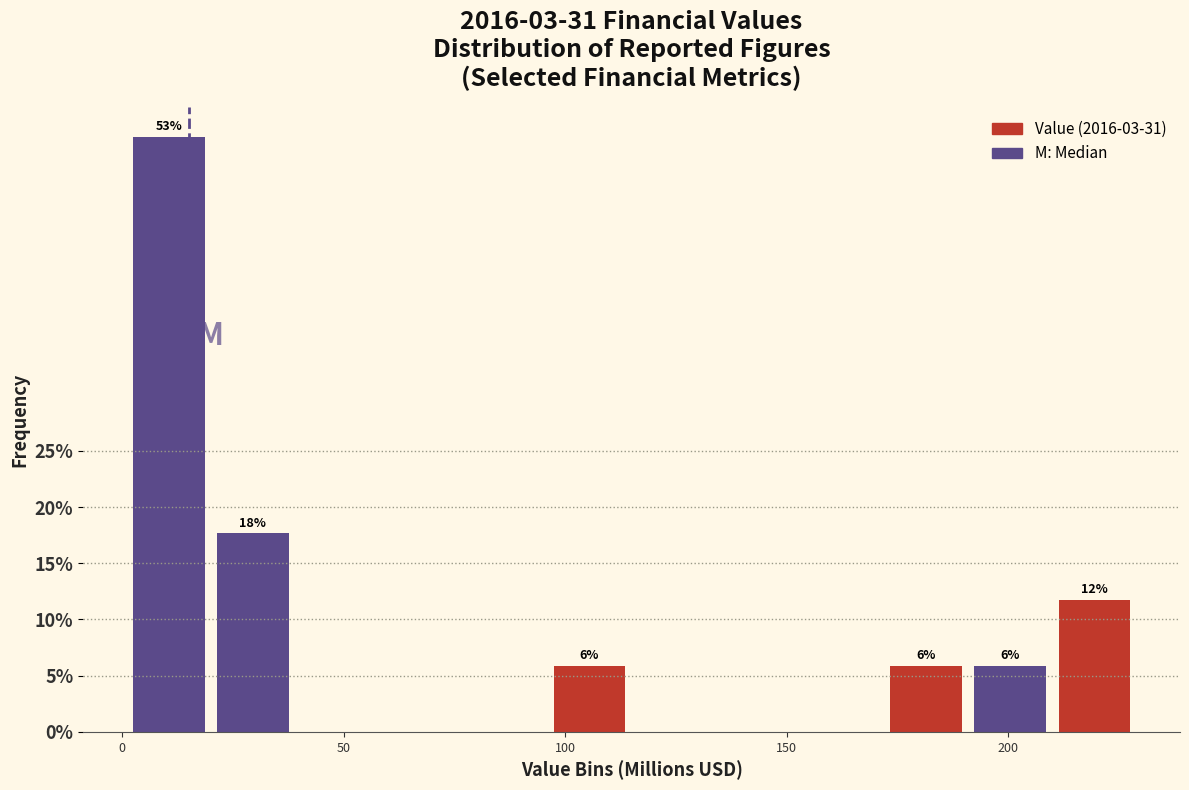

Read against the x-axis, roughly where is the centre of the tallest bar?

10